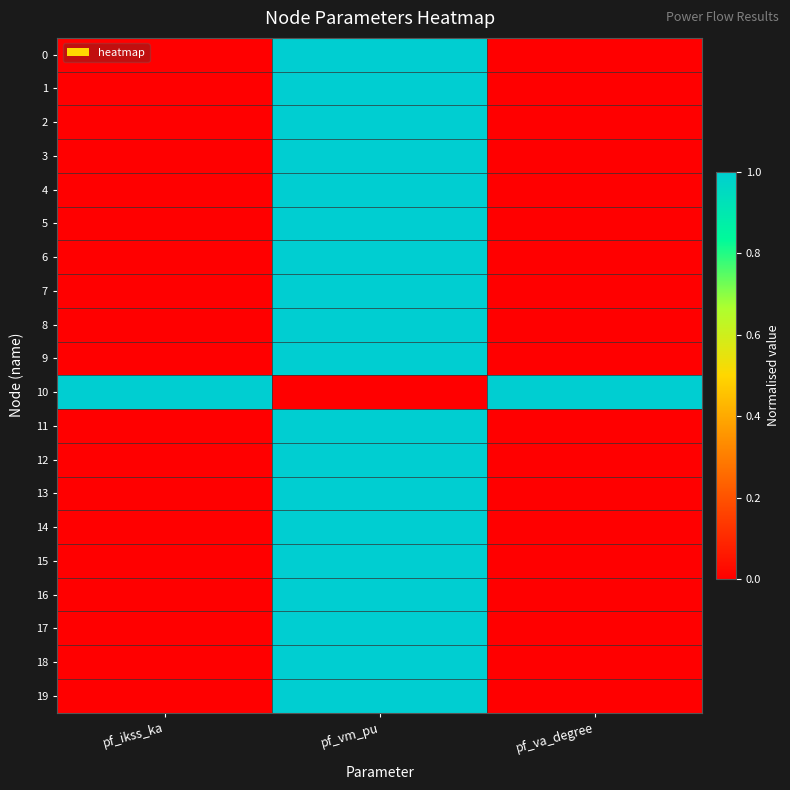

Reading left to right, what are all the values shown in this chart?

0: pf_ikss_ka=0.0	pf_vm_pu=1.0	pf_va_degree=0.0
1: pf_ikss_ka=0.0	pf_vm_pu=1.0	pf_va_degree=0.0
2: pf_ikss_ka=0.0	pf_vm_pu=1.0	pf_va_degree=0.0
3: pf_ikss_ka=0.0	pf_vm_pu=1.0	pf_va_degree=0.0
4: pf_ikss_ka=0.0	pf_vm_pu=1.0	pf_va_degree=0.0
5: pf_ikss_ka=0.0	pf_vm_pu=1.0	pf_va_degree=0.0
6: pf_ikss_ka=0.0	pf_vm_pu=1.0	pf_va_degree=0.0
7: pf_ikss_ka=0.0	pf_vm_pu=1.0	pf_va_degree=0.0
8: pf_ikss_ka=0.0	pf_vm_pu=1.0	pf_va_degree=0.0
9: pf_ikss_ka=0.0	pf_vm_pu=1.0	pf_va_degree=0.0
10: pf_ikss_ka=1.0	pf_vm_pu=0.0	pf_va_degree=1.0
11: pf_ikss_ka=0.0	pf_vm_pu=1.0	pf_va_degree=0.0
12: pf_ikss_ka=0.0	pf_vm_pu=1.0	pf_va_degree=0.0
13: pf_ikss_ka=0.0	pf_vm_pu=1.0	pf_va_degree=0.0
14: pf_ikss_ka=0.0	pf_vm_pu=1.0	pf_va_degree=0.0
15: pf_ikss_ka=0.0	pf_vm_pu=1.0	pf_va_degree=0.0
16: pf_ikss_ka=0.0	pf_vm_pu=1.0	pf_va_degree=0.0
17: pf_ikss_ka=0.0	pf_vm_pu=1.0	pf_va_degree=0.0
18: pf_ikss_ka=0.0	pf_vm_pu=1.0	pf_va_degree=0.0
19: pf_ikss_ka=0.0	pf_vm_pu=1.0	pf_va_degree=0.0